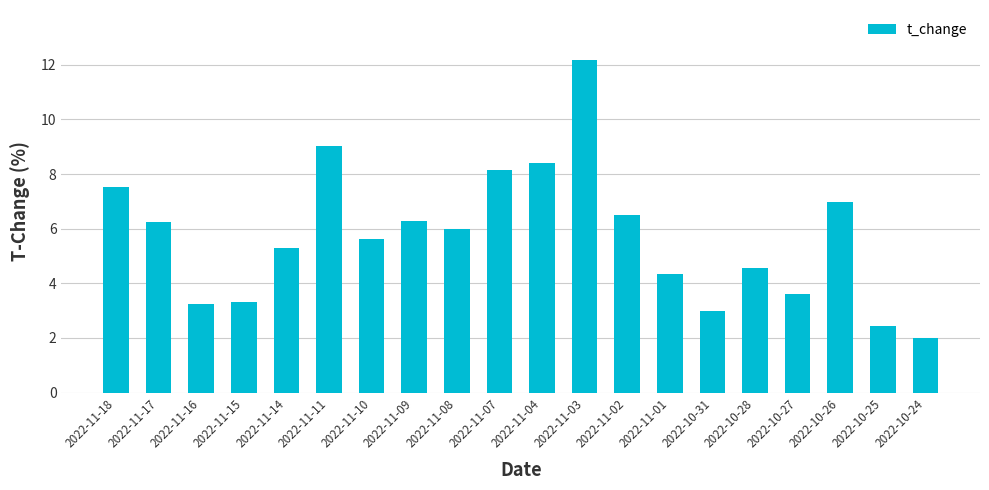

Is it true that the value at 2022-11-08 is 3.0?

False